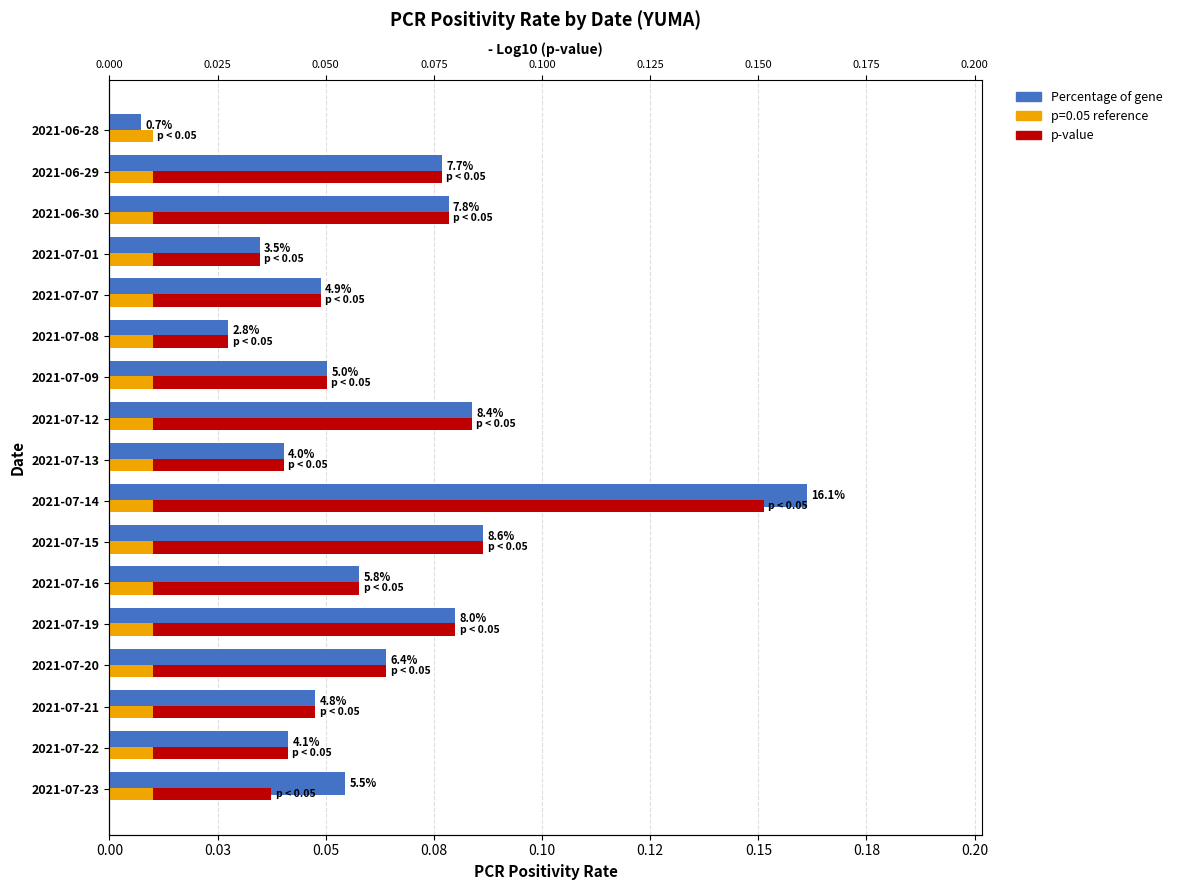

Is the value of Percentage of gene at 2021-06-30 greater than the value of p-value at 2021-07-07?

Yes